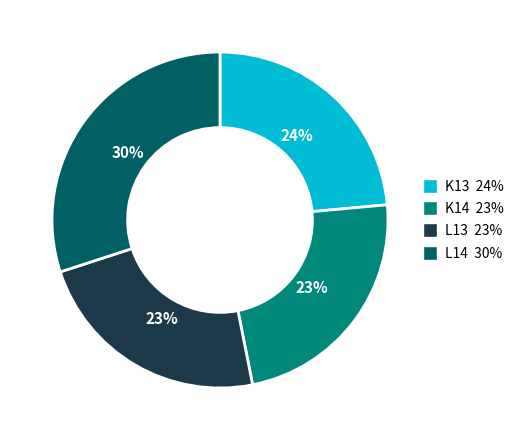

Count the number of slices in the pie.

4